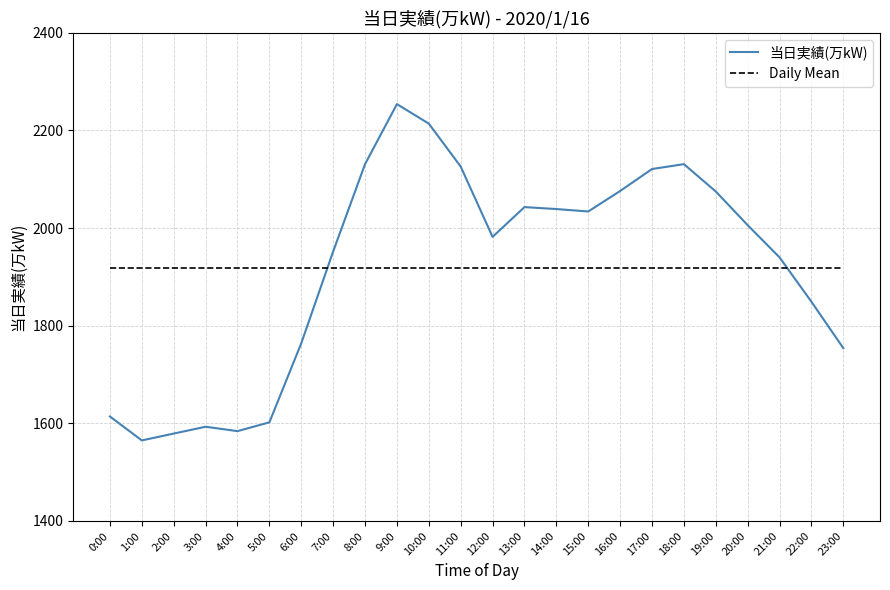

What is the value of the 11th point from the left?

2214